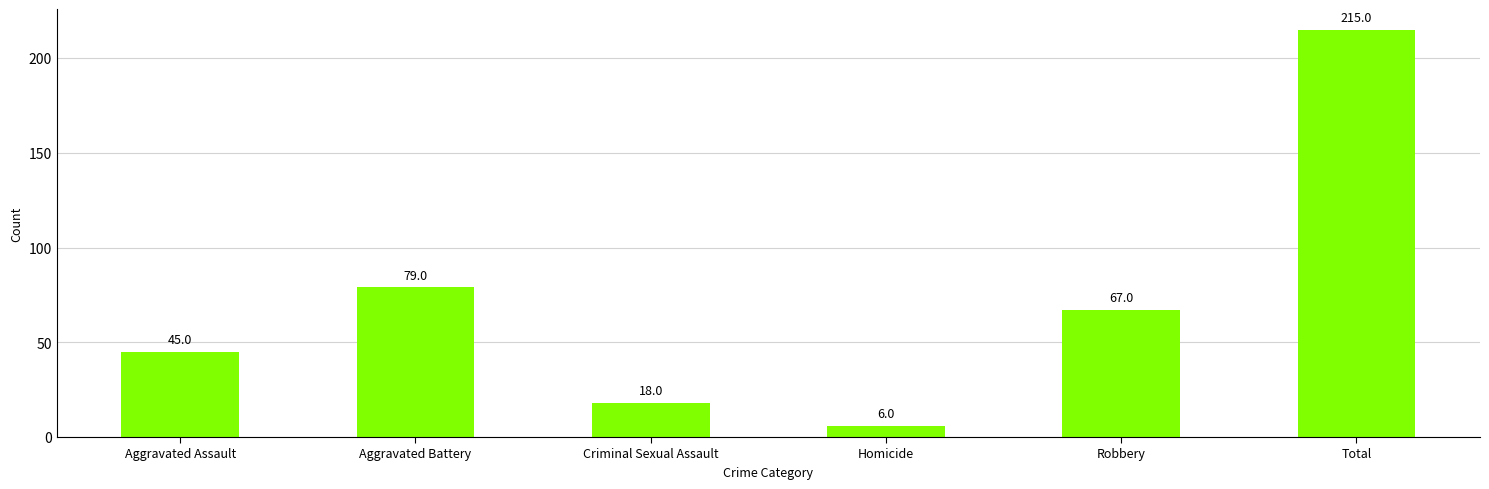

Read the value at Criminal Sexual Assault, to the nearest 5.

20